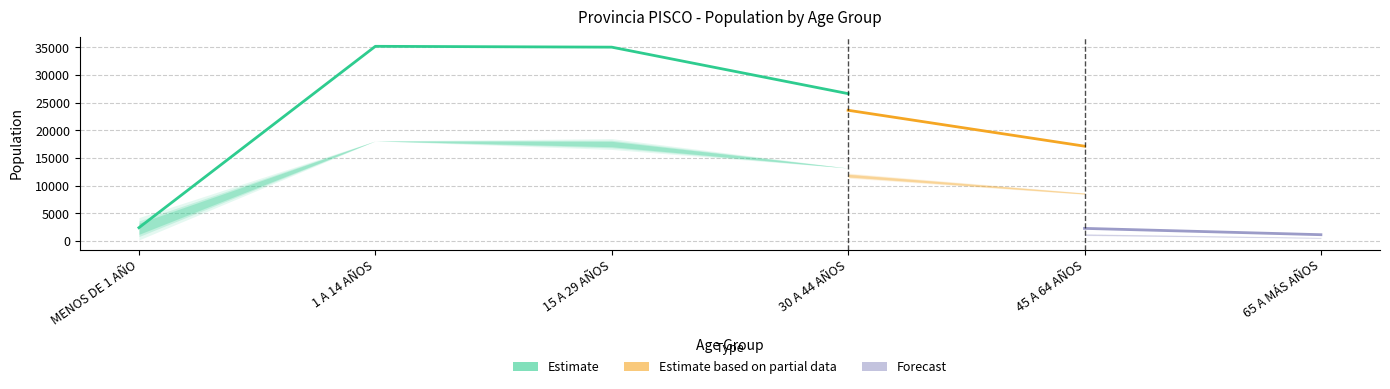

Which has a higher value, 15 A 29 AÑOS or 1 A 14 AÑOS?

1 A 14 AÑOS